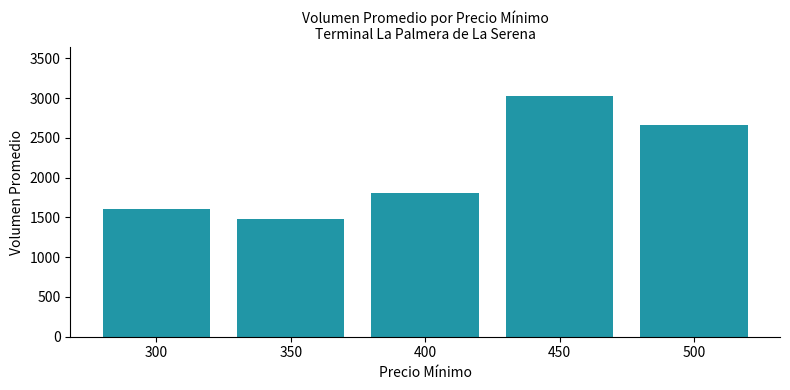

At which label is the value closest to 2257?

500